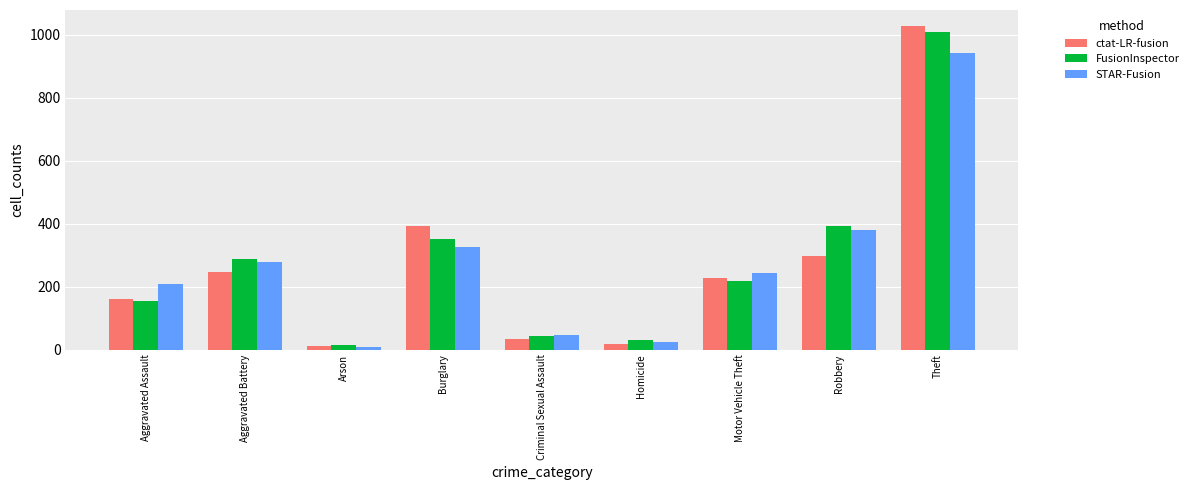

Reading left to right, extract all data points from this chart.

ctat-LR-fusion: Aggravated Assault=160	Aggravated Battery=246	Arson=11	Burglary=393	Criminal Sexual Assault=34	Homicide=17	Motor Vehicle Theft=228	Robbery=297	Theft=1027
FusionInspector: Aggravated Assault=154	Aggravated Battery=288	Arson=13	Burglary=352	Criminal Sexual Assault=43	Homicide=29	Motor Vehicle Theft=218	Robbery=394	Theft=1009
STAR-Fusion: Aggravated Assault=207	Aggravated Battery=277	Arson=9	Burglary=327	Criminal Sexual Assault=47	Homicide=24	Motor Vehicle Theft=243	Robbery=381	Theft=941